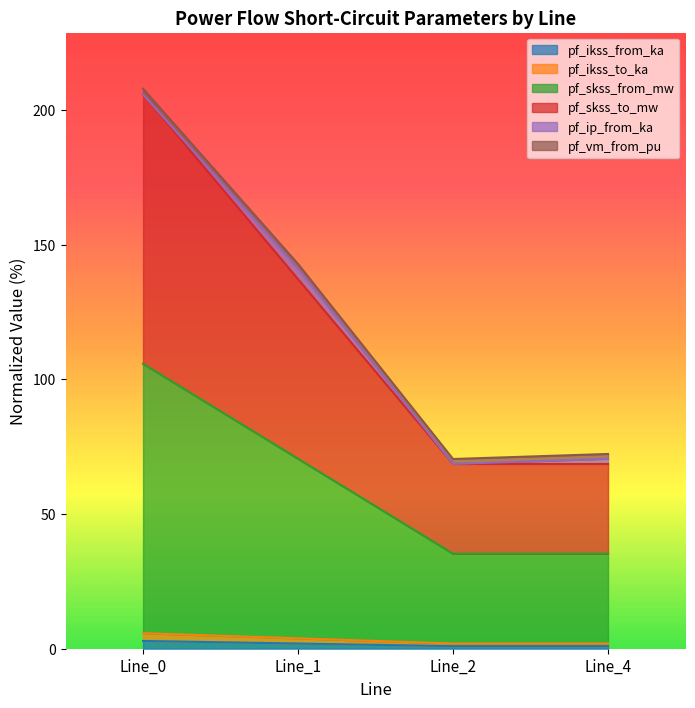

How many lines are shown in the chart?

6